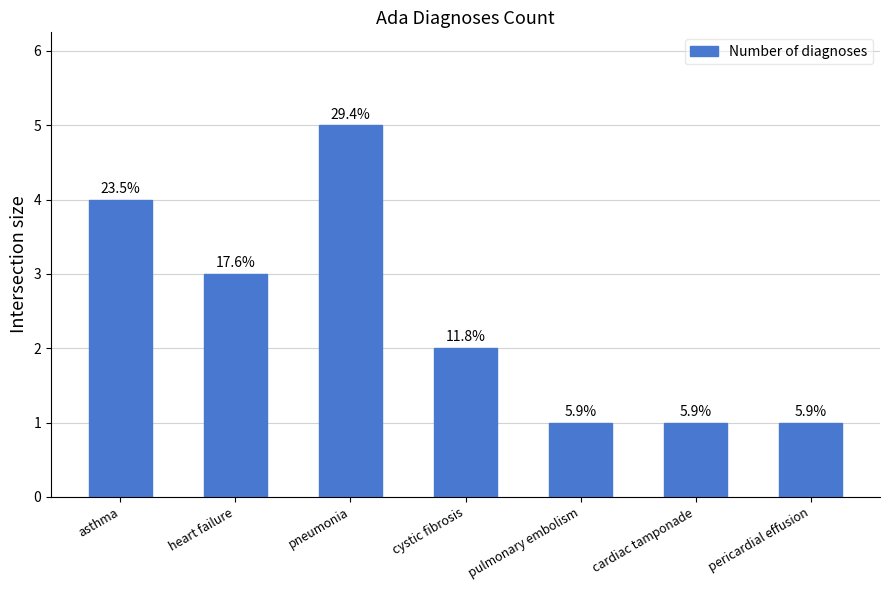

What is the sum of the values at pulmonary embolism and asthma?

5